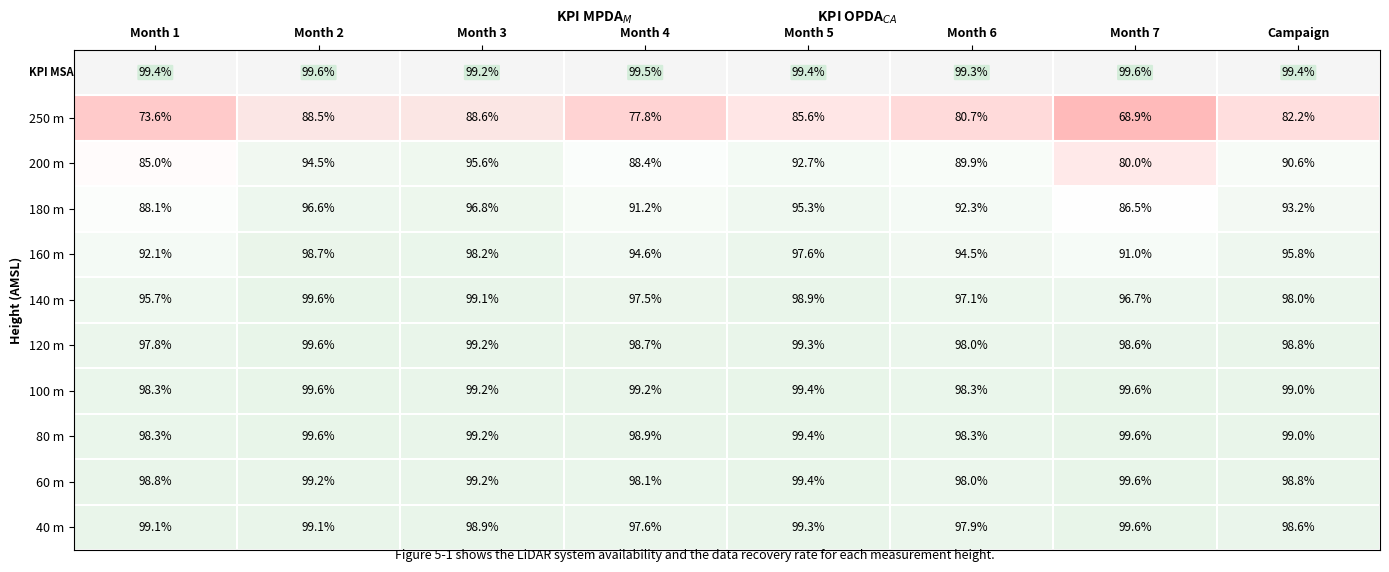

How many categories are shown in the chart?

8